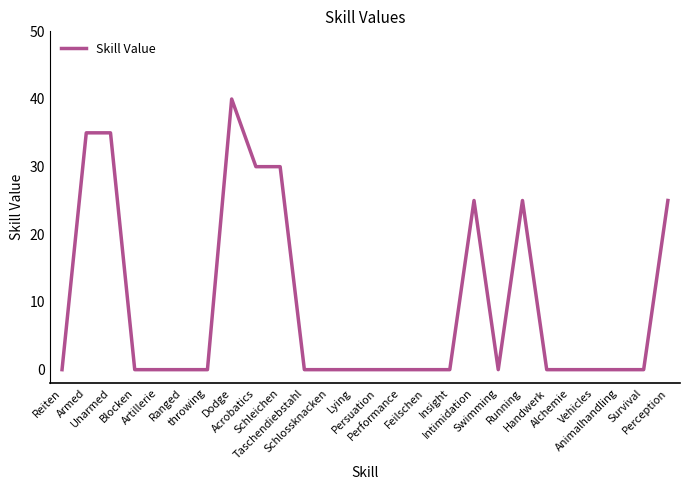

What is the greatest value displayed?

40